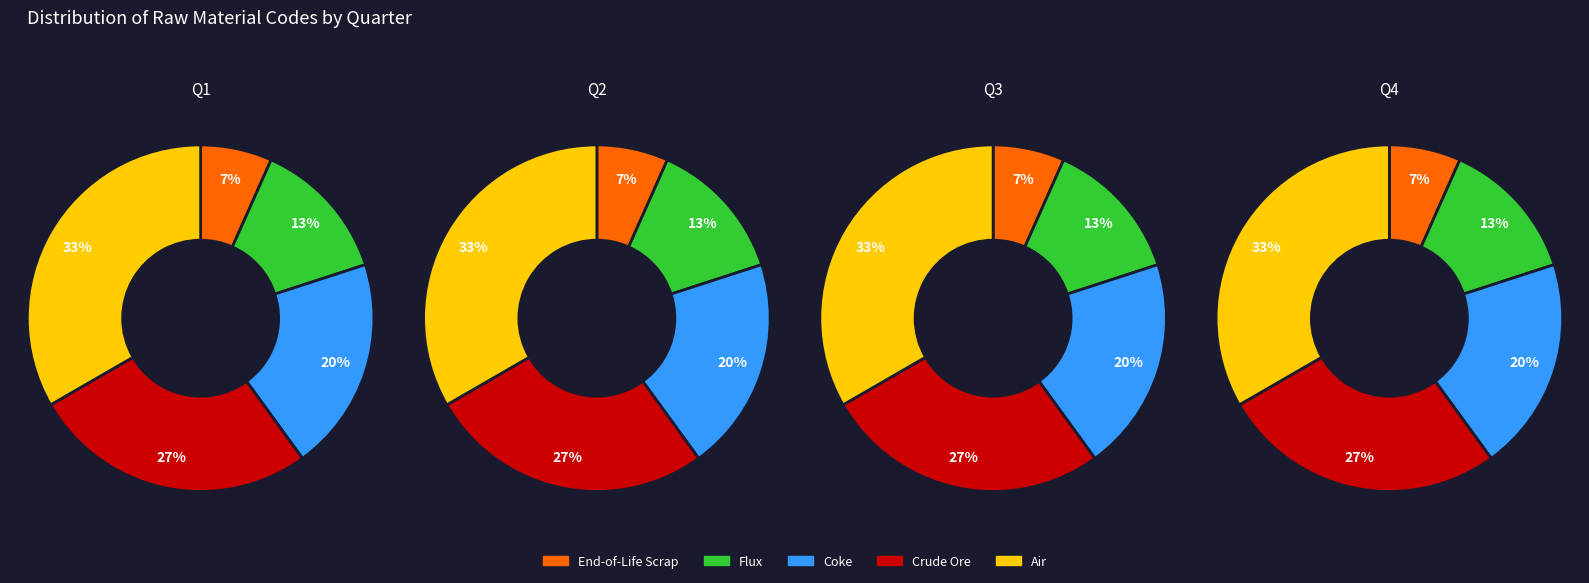

Combined, do Flux and Coke account for over 50%?

No